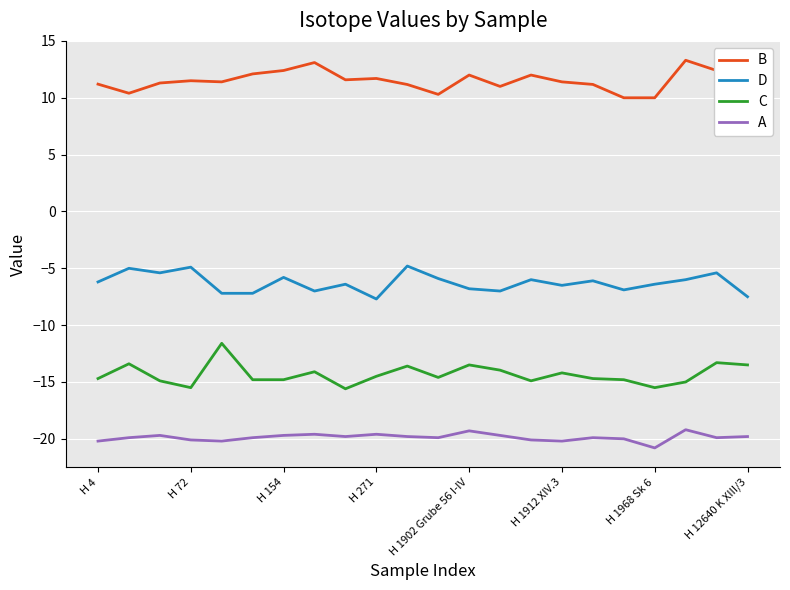

List the series in order of their peak value, highest first.

B, D, C, A